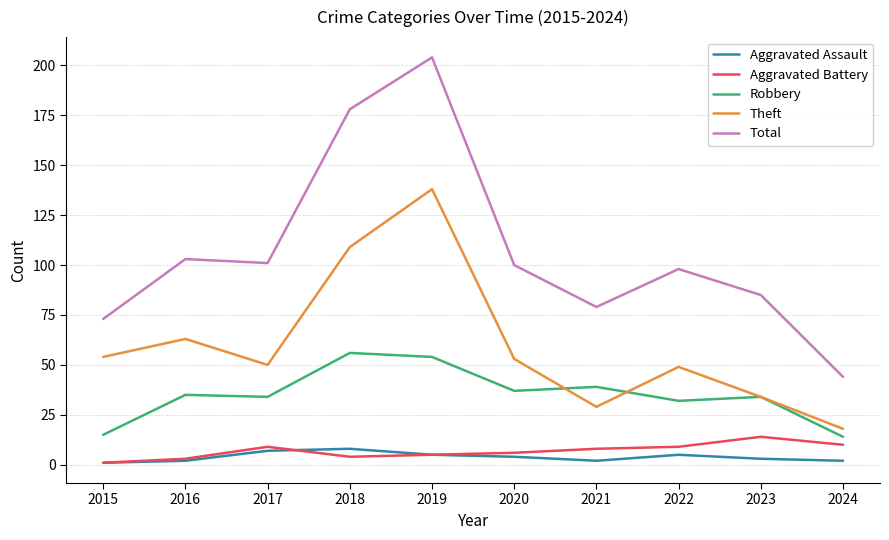

True or false: Aggravated Assault and Total cross at least once.

False